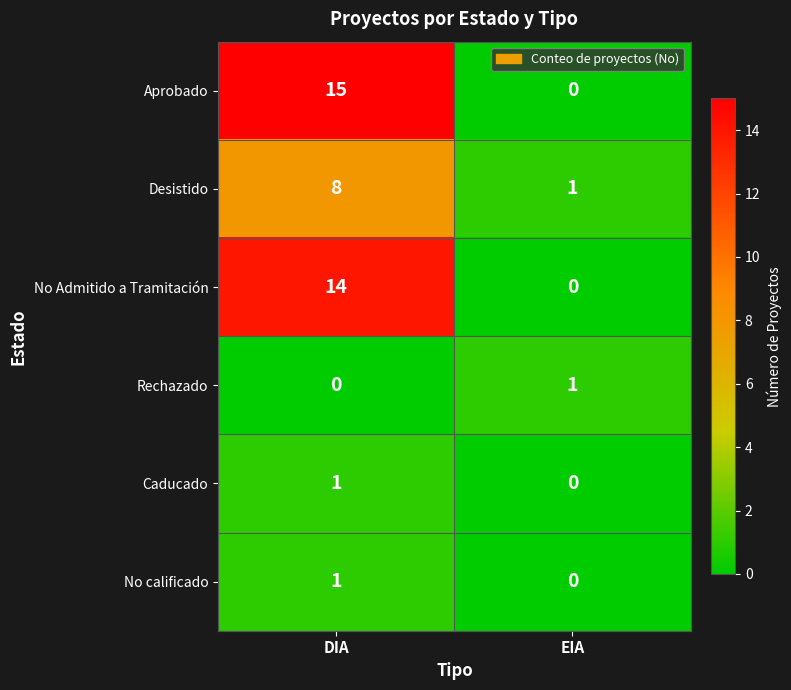

What is the sum of all Desistido values?

9